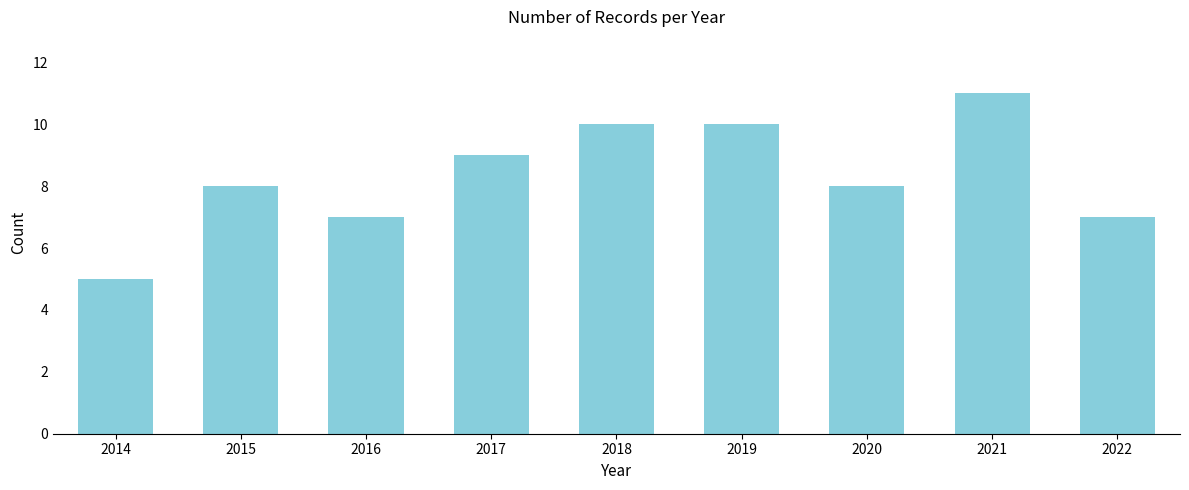

Reading left to right, list all the values displayed in this chart.

5	8	7	9	10	10	8	11	7